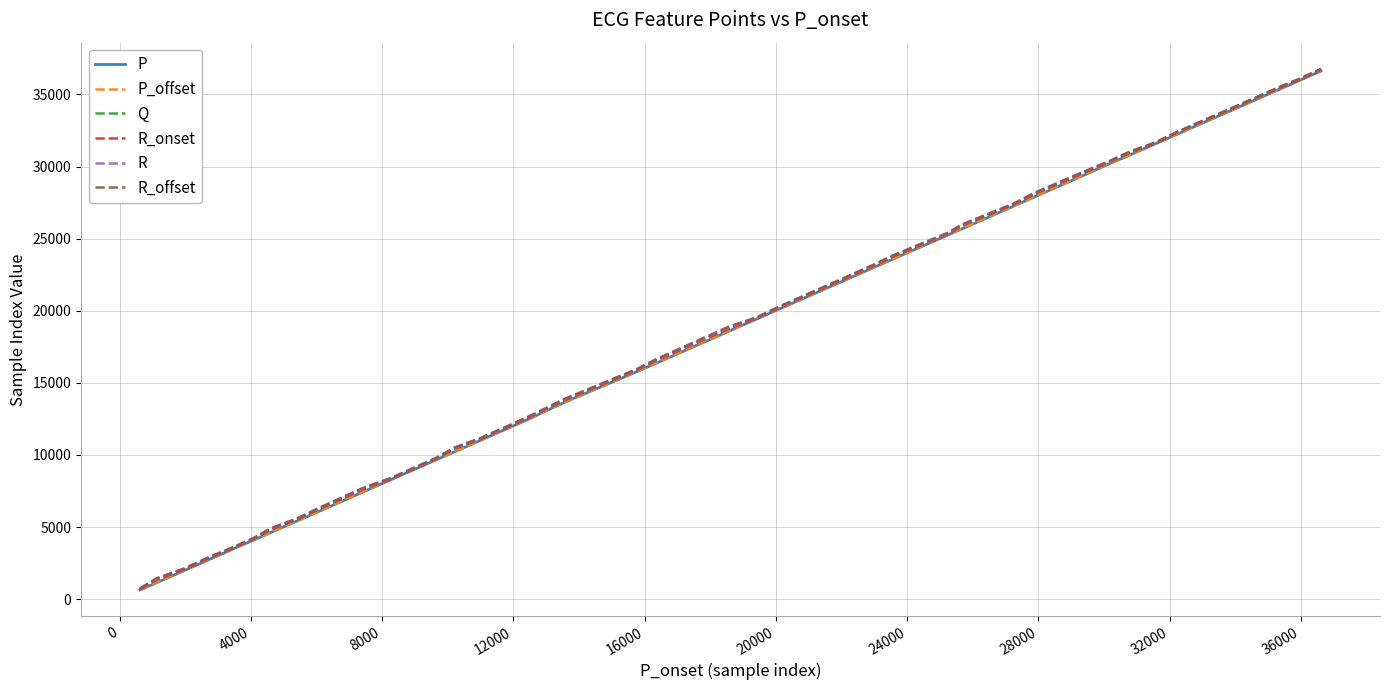

What are all the series names shown in the legend?

P, P_offset, Q, R_onset, R, R_offset